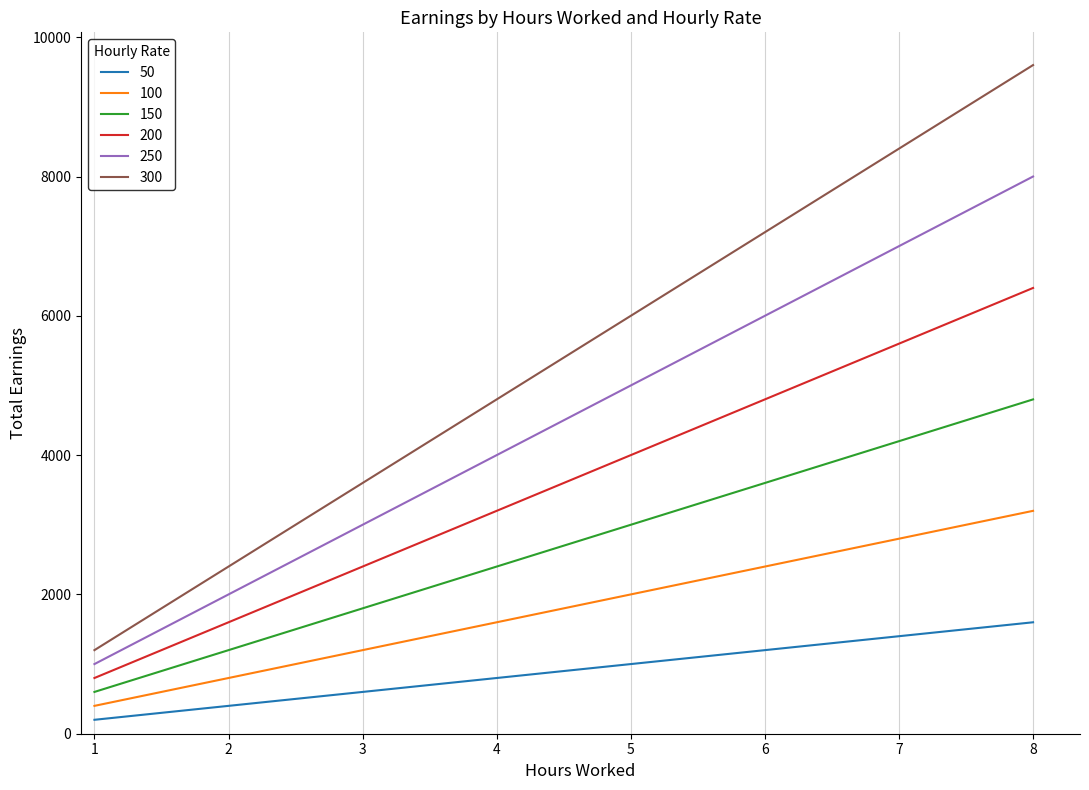

At which label does 200 reach its minimum?

1